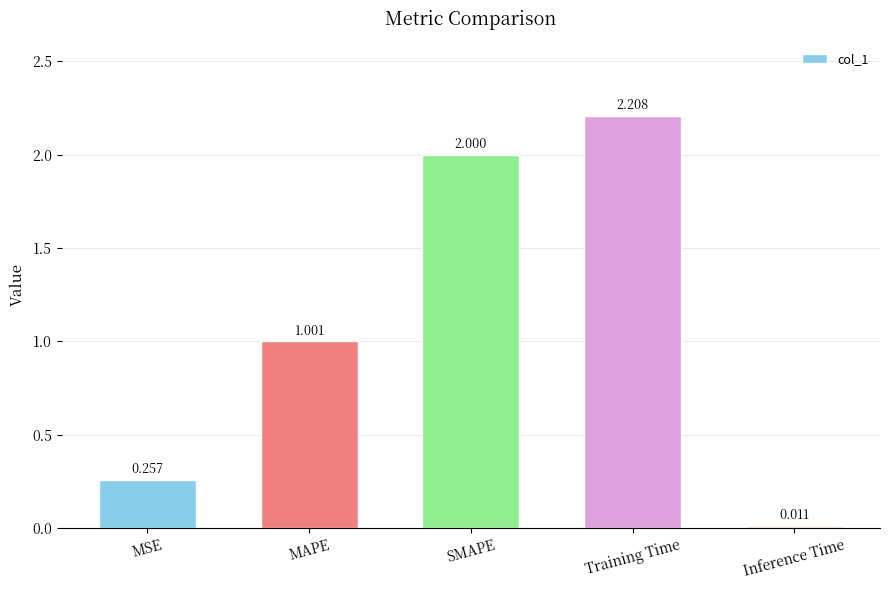

Which has a higher value, Training Time or Inference Time?

Training Time